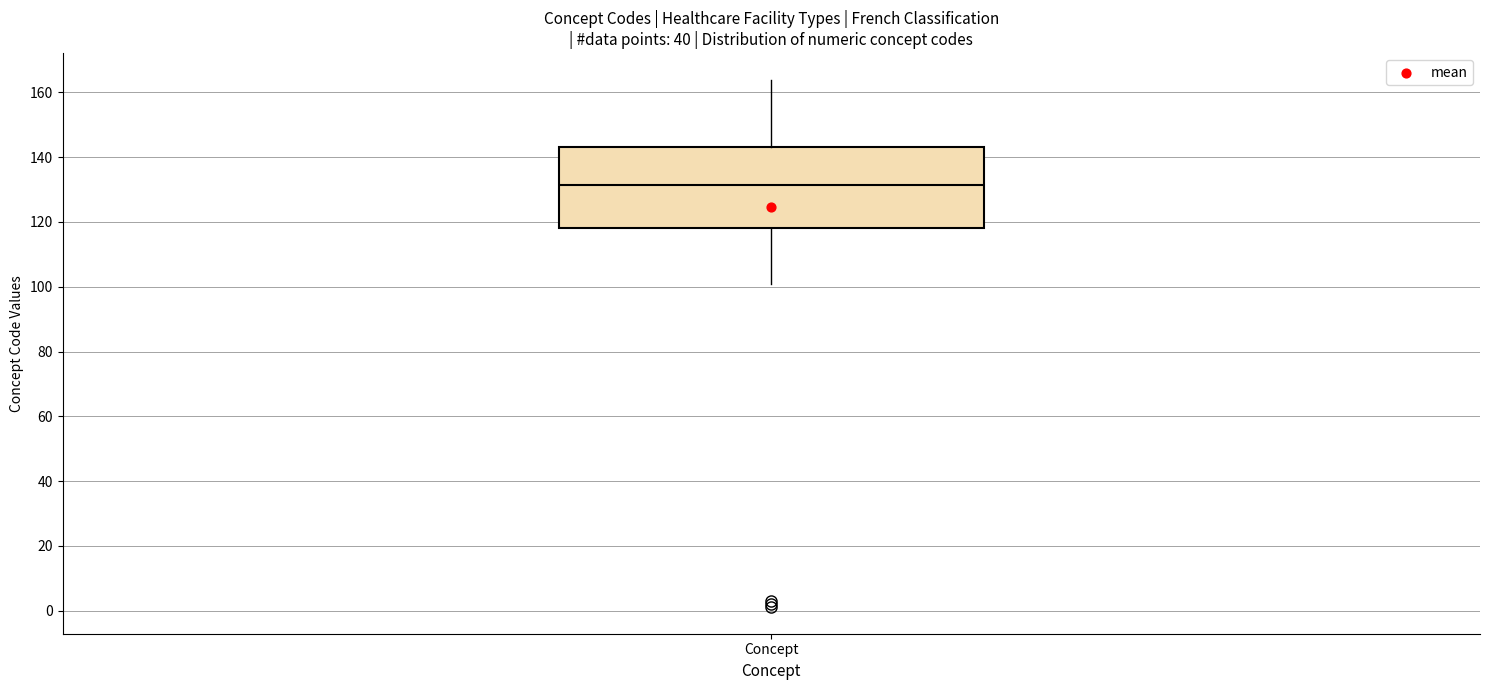

Transcribe this box plot: give where the median line is, the range the box spans, and where the two whiskers end, as read against the y-axis. The values are not printed on the chart, so give them approximately, as read against the axis.

median 132, box 118 to 144, whiskers 102 to 164